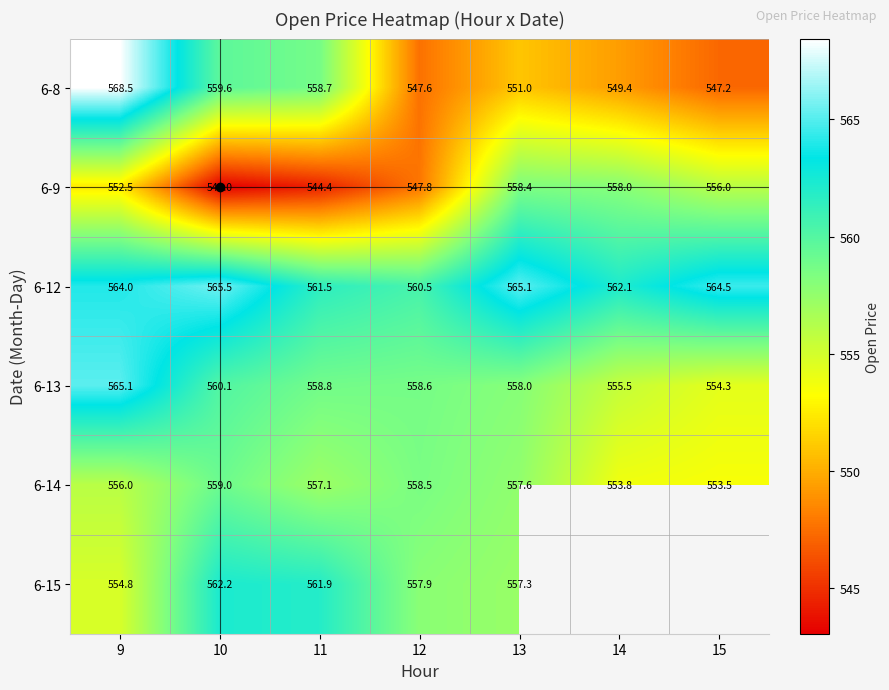

How many data points in 6-14 are above 557?

4